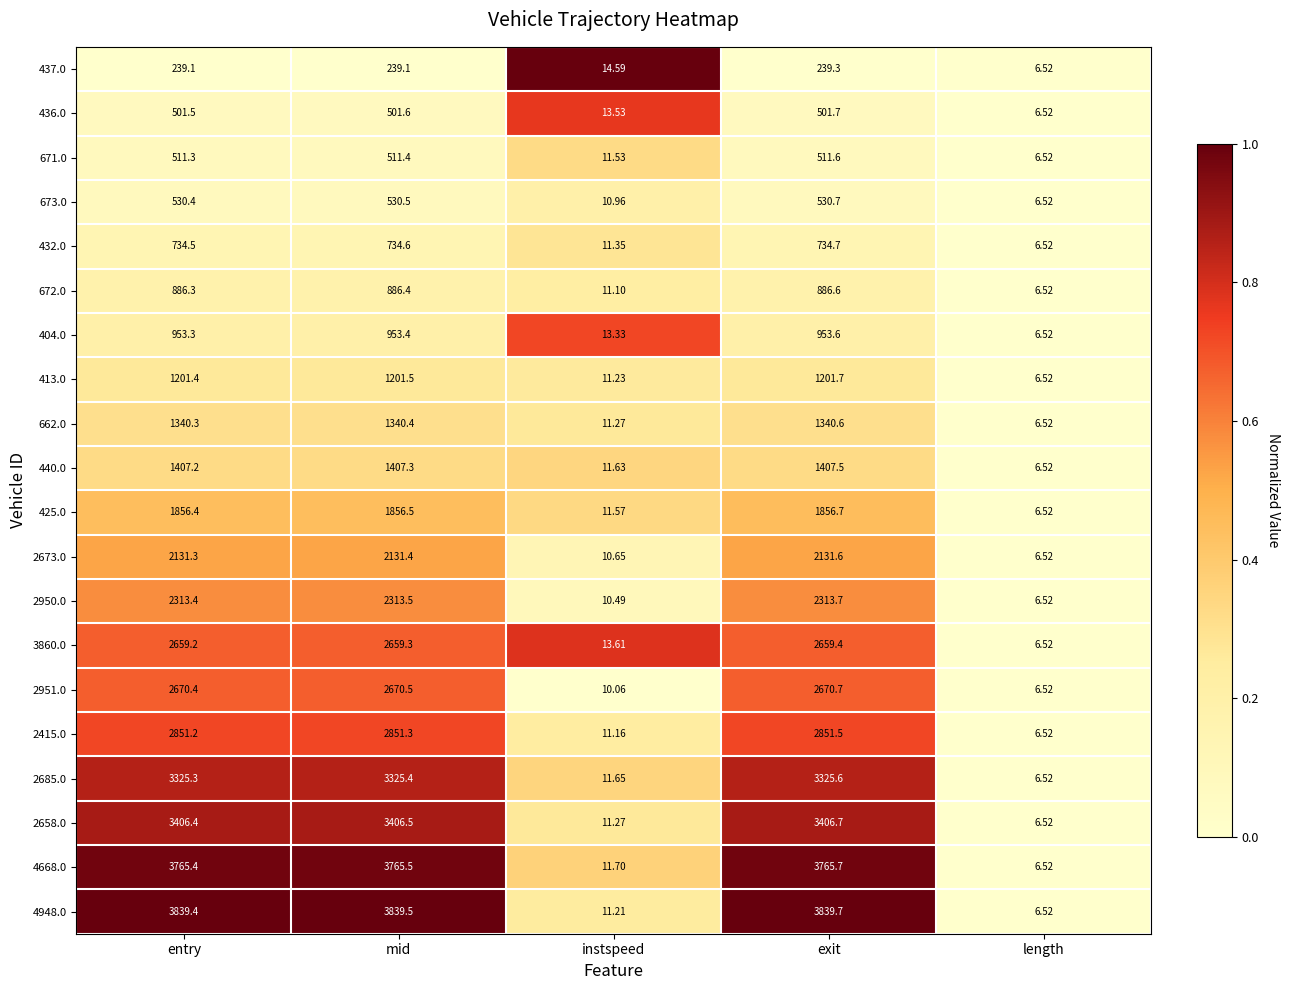

At which category does the chart reach its peak across all series?

exit